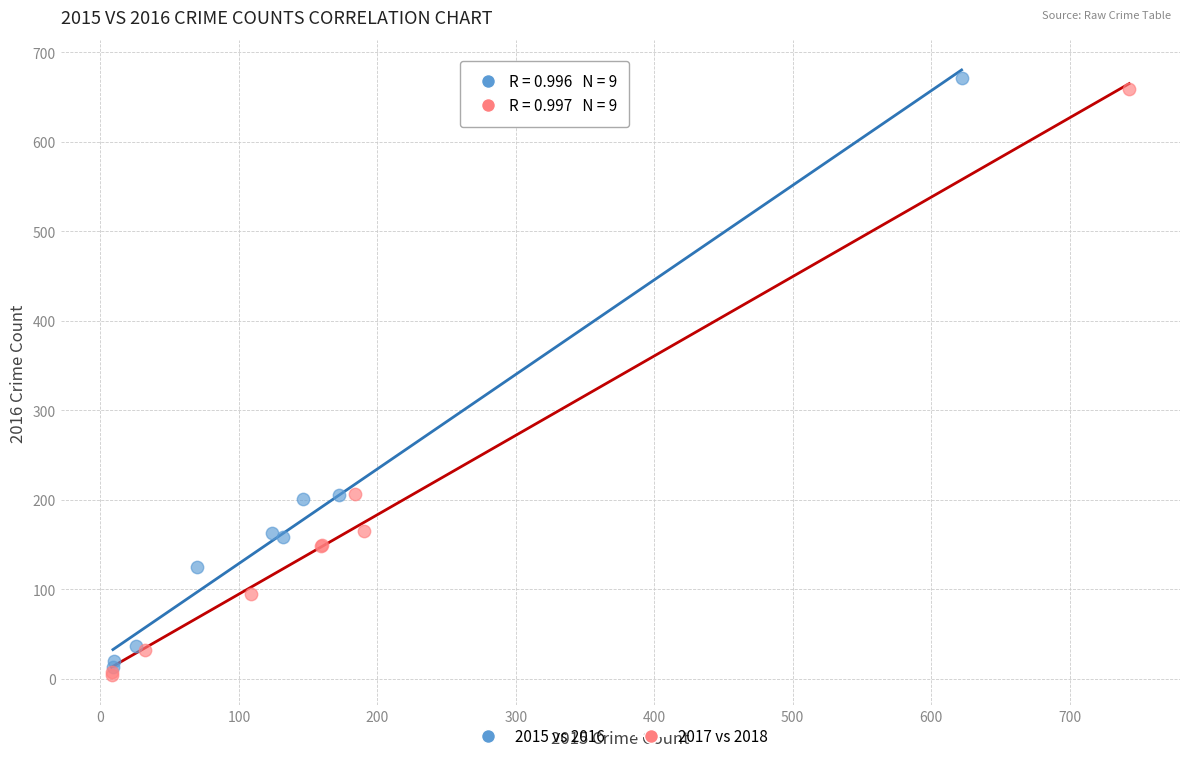

Which series has the widest spread of Y values?

2015 vs 2016